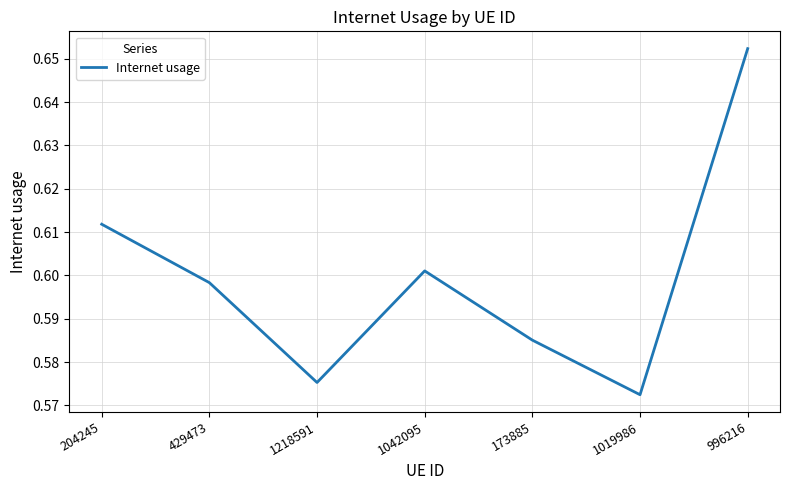

Does the chart display data point markers on the line(s)?

No